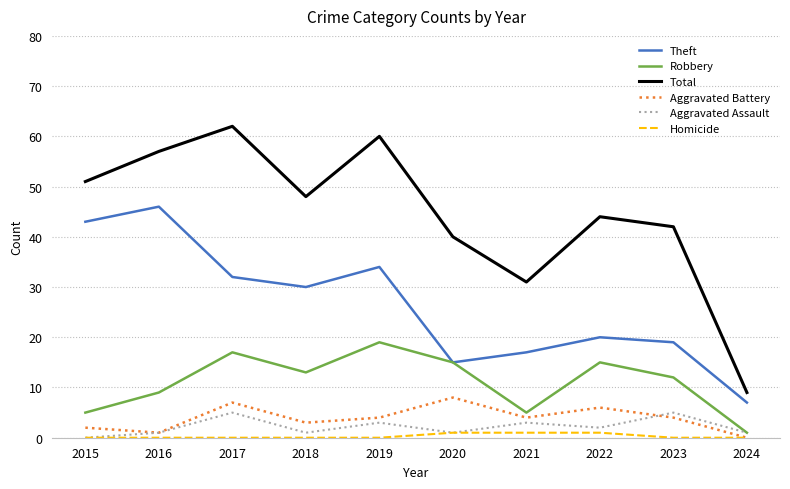

The value of Aggravated Assault at 2024 is 1. True or false?

True